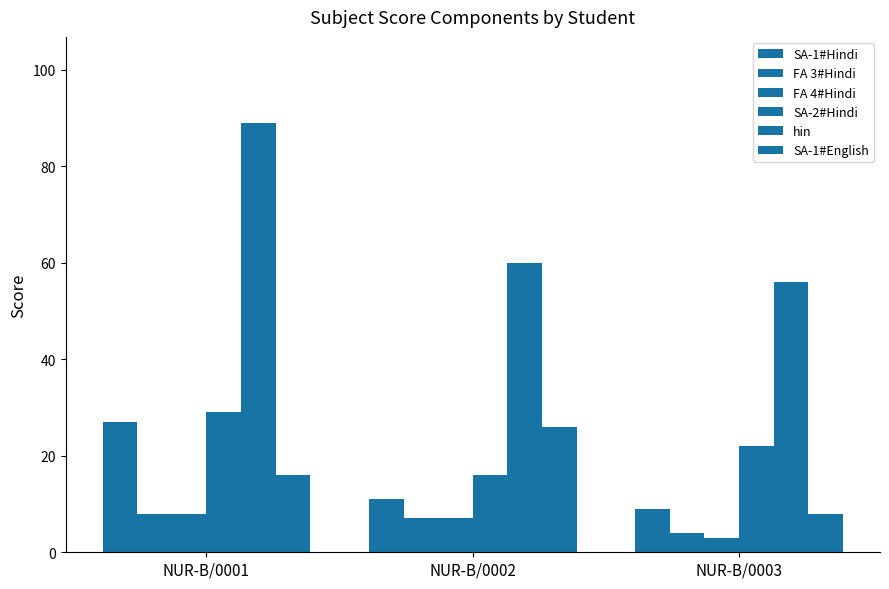

How many data points in SA-1#English are less than 16?

1